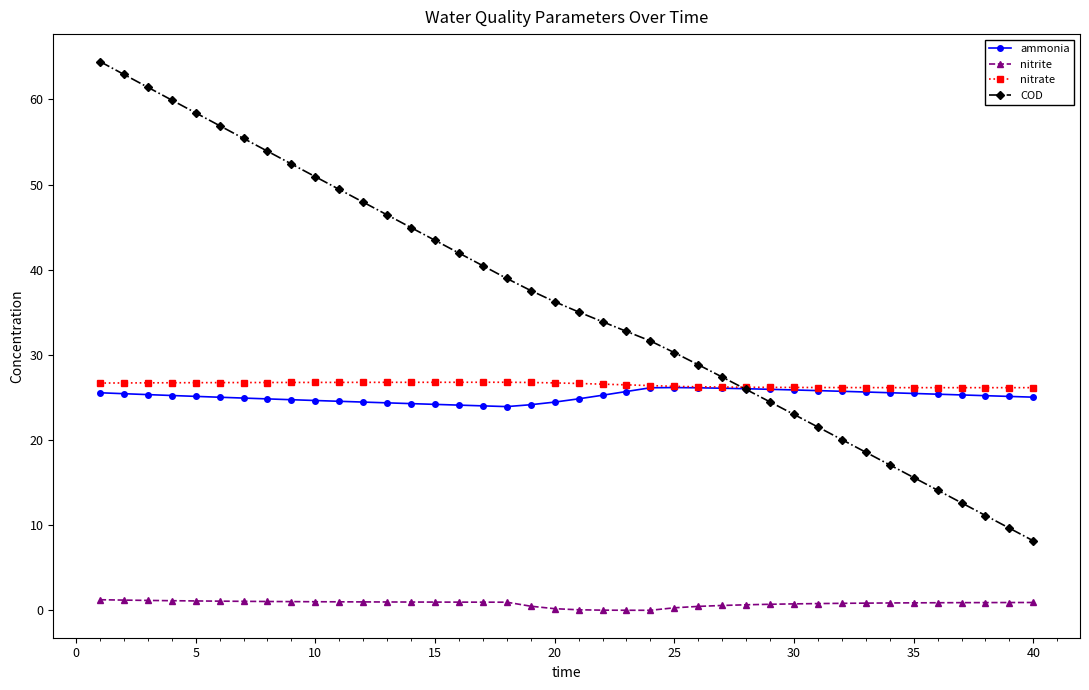

Which series has the widest spread of values?

COD